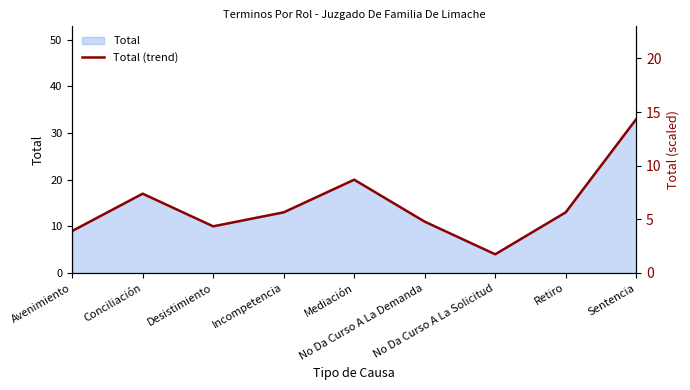

How many values are below 13?

4